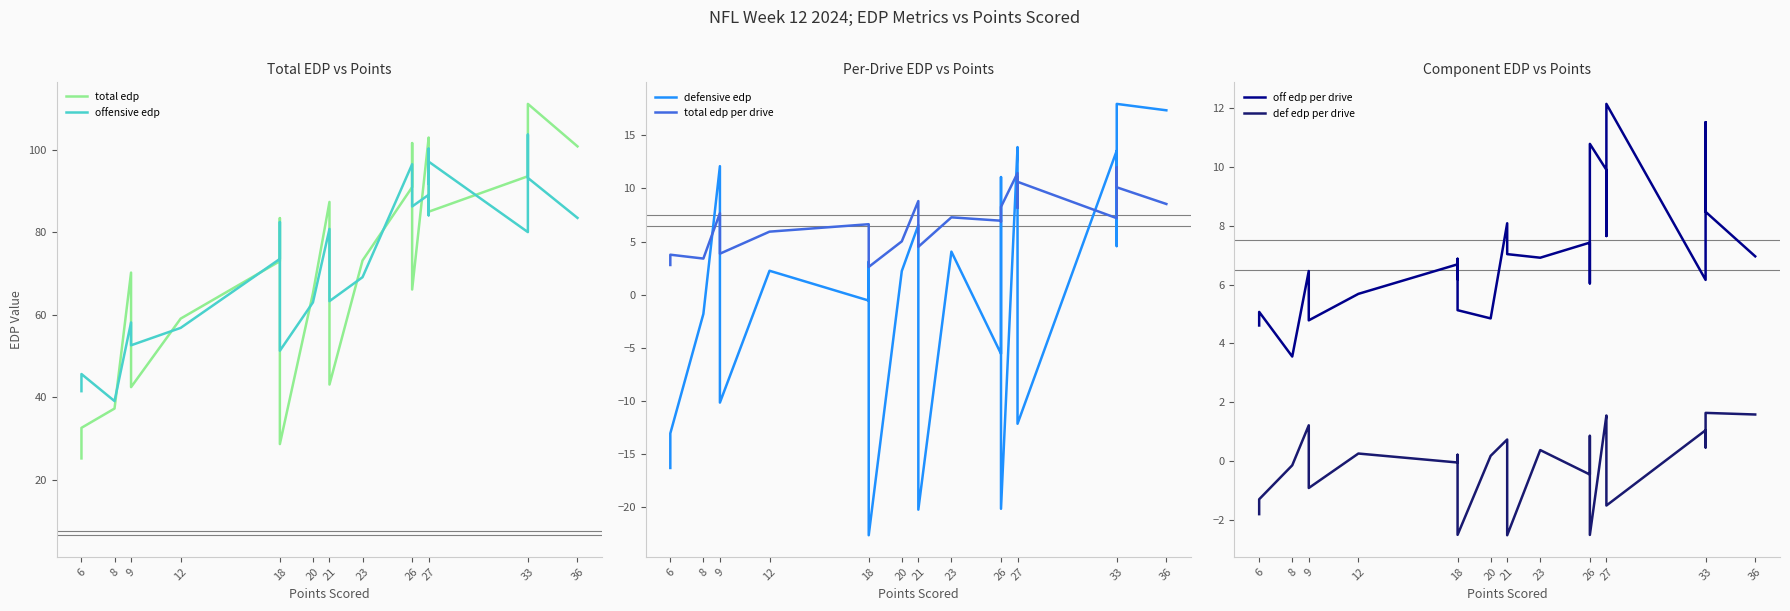

How many lines are shown in the chart?

6